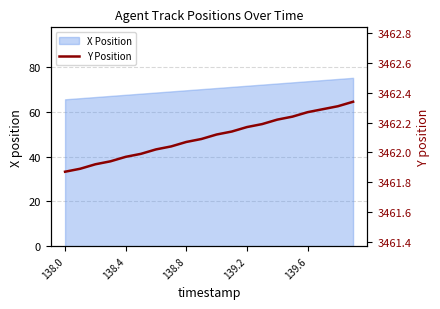

What is the highest value of the X Position series?

75.2